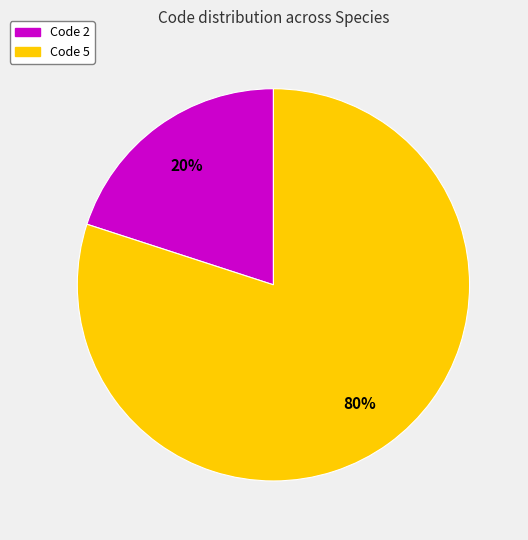

How many slices are in this pie chart?

2